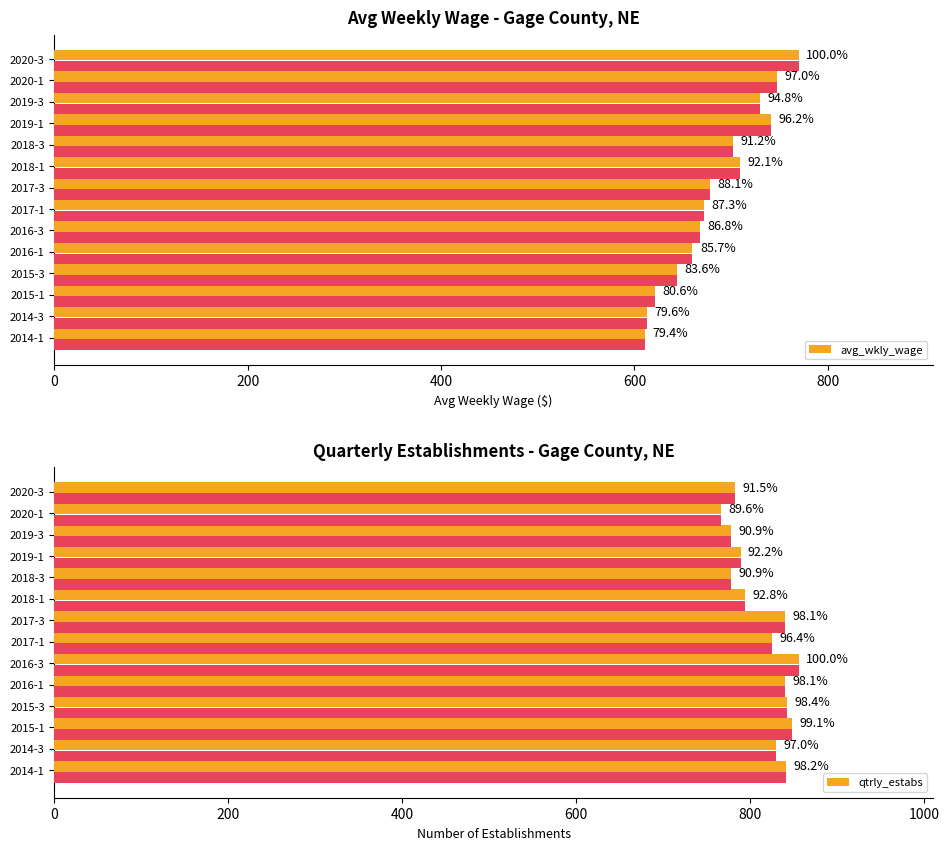

What position from the left is 2018-1?

9